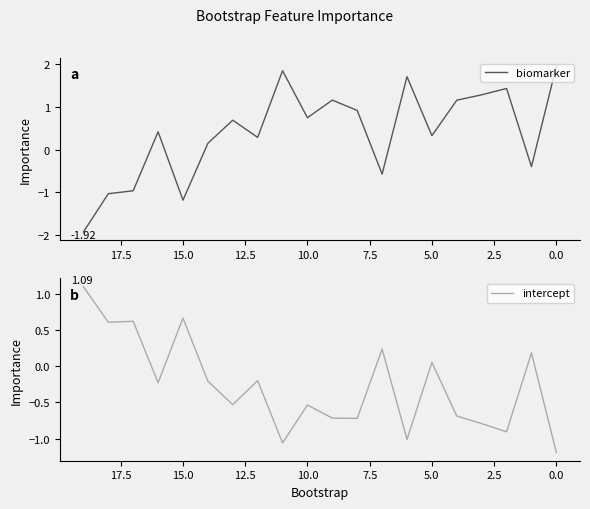

What is the maximum value for biomarker?

1.9